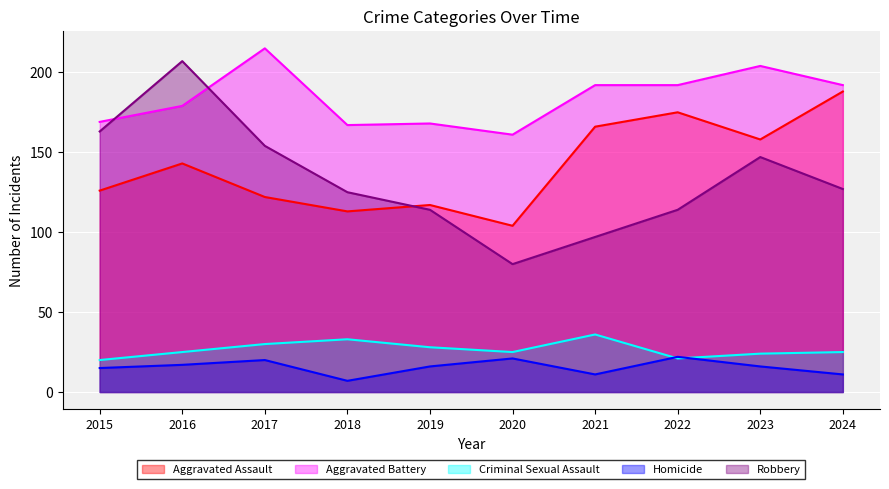

List the series in order of their peak value, highest first.

Aggravated Battery, Robbery, Aggravated Assault, Criminal Sexual Assault, Homicide